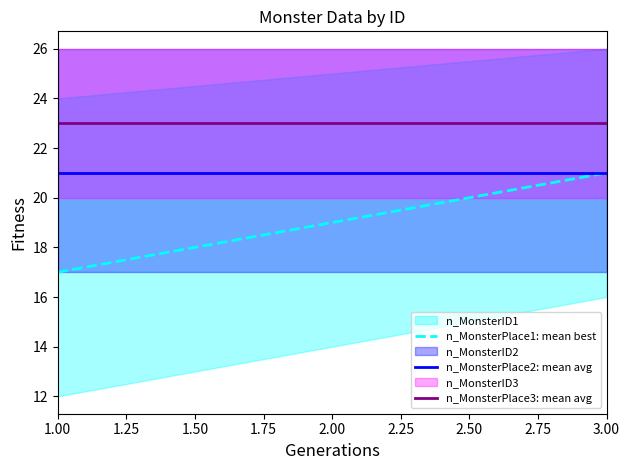

What is the greatest value displayed?

23